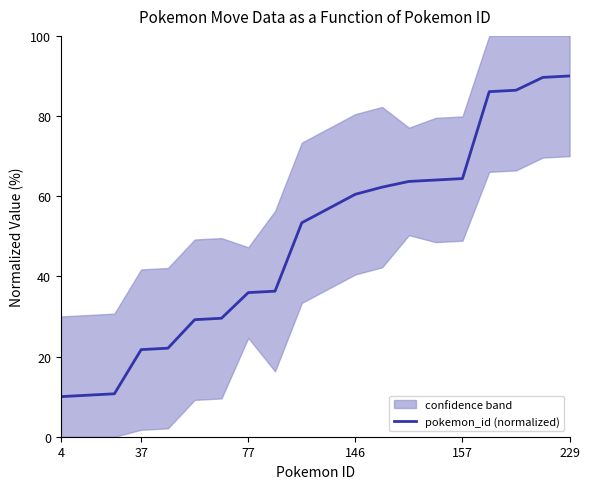

Reading left to right, extract all data points from this chart.

10.0	10.4	10.7	21.7	22.1	29.2	29.6	36.0	36.3	53.4	56.9	60.5	62.3	63.7	64.0	64.4	86.1	86.4	89.6	90.0